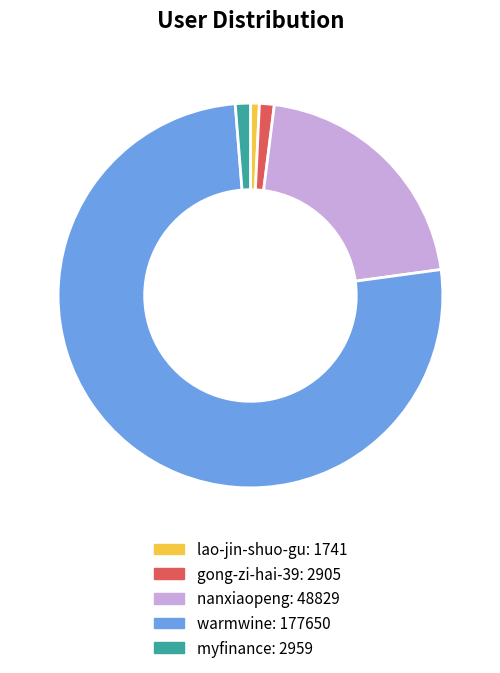

Which slice represents more than half of the pie?

warmwine